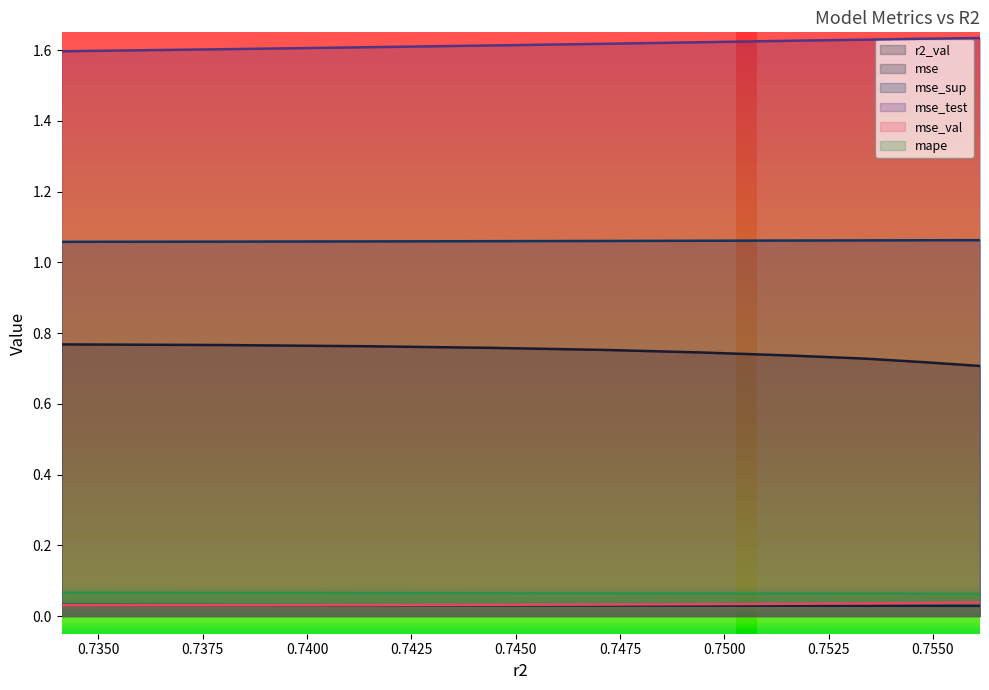

Reading left to right, what are all the values shown in this chart?

r2_val: model_5_29_0=0.8	model_5_29_1=0.8	model_5_29_2=0.8	model_5_29_3=0.8	model_5_29_4=0.8	model_5_29_5=0.7	model_5_29_6=0.7	model_5_29_7=0.7	model_5_29_8=0.7	model_5_29_9=0.7
mse: model_5_29_0=0.0	model_5_29_1=0.0	model_5_29_2=0.0	model_5_29_3=0.0	model_5_29_4=0.0	model_5_29_5=0.0	model_5_29_6=0.0	model_5_29_7=0.0	model_5_29_8=0.0	model_5_29_9=0.0
mse_sup: model_5_29_0=1.1	model_5_29_1=1.1	model_5_29_2=1.1	model_5_29_3=1.1	model_5_29_4=1.1	model_5_29_5=1.1	model_5_29_6=1.1	model_5_29_7=1.1	model_5_29_8=1.1	model_5_29_9=1.1
mse_test: model_5_29_0=1.6	model_5_29_1=1.6	model_5_29_2=1.6	model_5_29_3=1.6	model_5_29_4=1.6	model_5_29_5=1.6	model_5_29_6=1.6	model_5_29_7=1.6	model_5_29_8=1.6	model_5_29_9=1.6
mse_val: model_5_29_0=0.0	model_5_29_1=0.0	model_5_29_2=0.0	model_5_29_3=0.0	model_5_29_4=0.0	model_5_29_5=0.0	model_5_29_6=0.0	model_5_29_7=0.0	model_5_29_8=0.0	model_5_29_9=0.0
mape: model_5_29_0=0.1	model_5_29_1=0.1	model_5_29_2=0.1	model_5_29_3=0.1	model_5_29_4=0.1	model_5_29_5=0.1	model_5_29_6=0.1	model_5_29_7=0.1	model_5_29_8=0.1	model_5_29_9=0.1